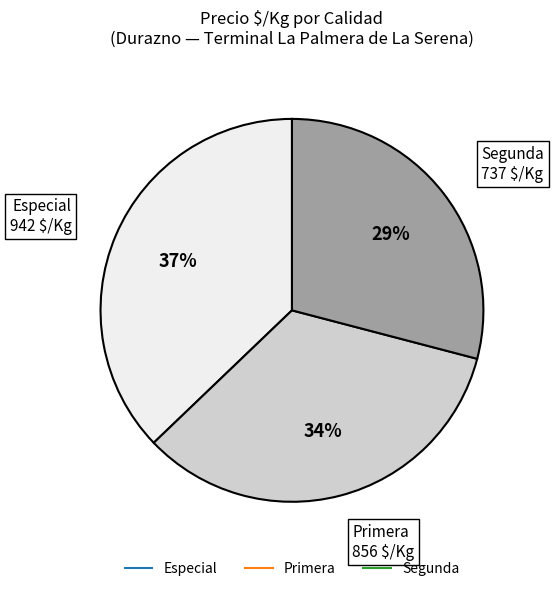

To the nearest percent, what is the difference between the largest and smallest slice percentages?

8%